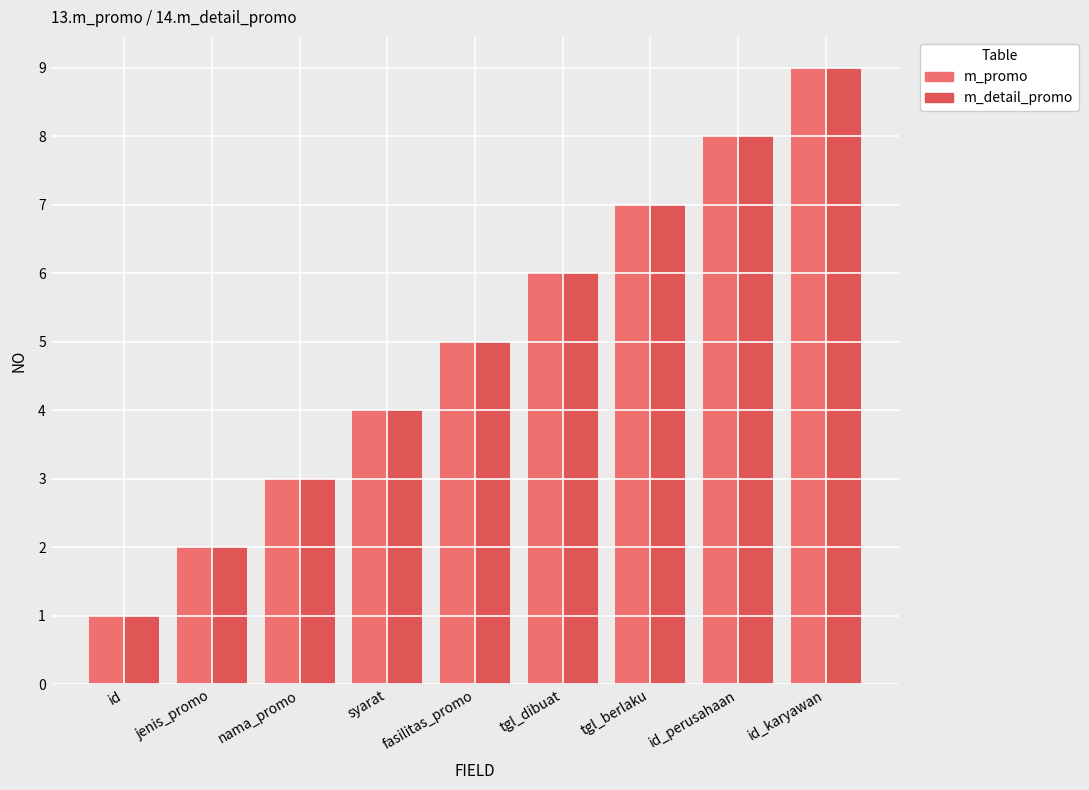

How many bars are there in total?

18